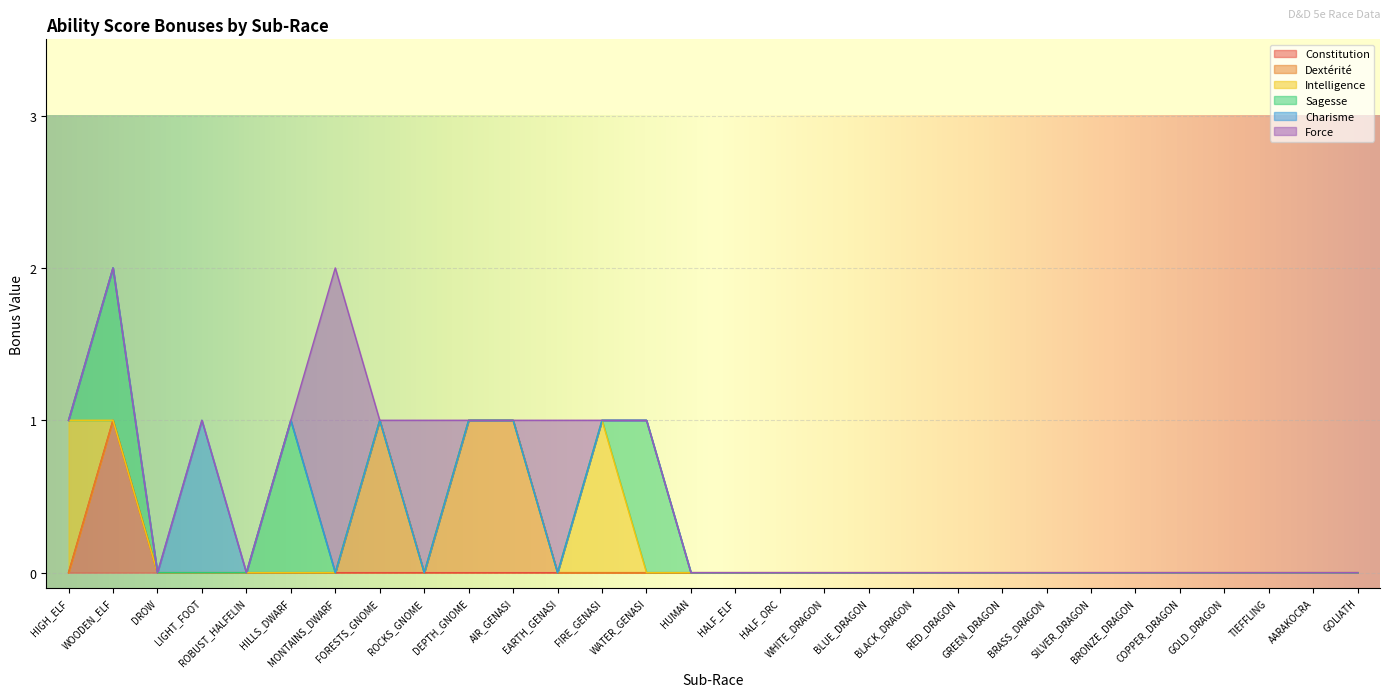

The Sagesse series shows 1 at WATER_GENASI. True or false?

True